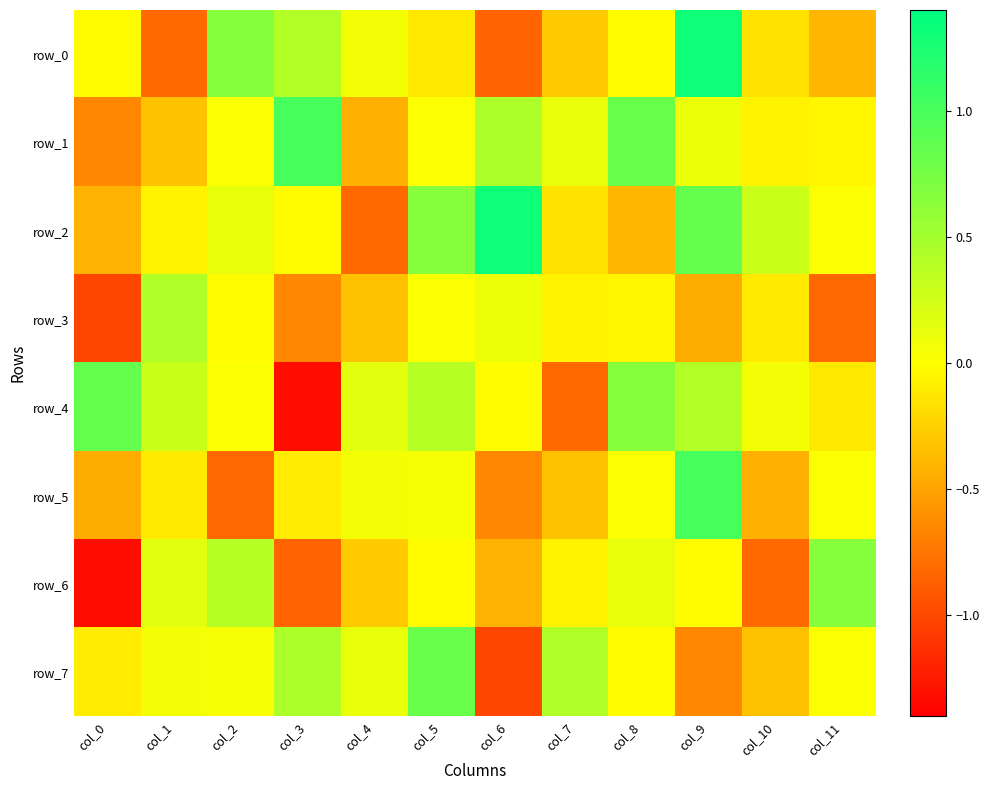

Is the value of row_0 at col_0 greater than the value of row_3 at col_5?

No